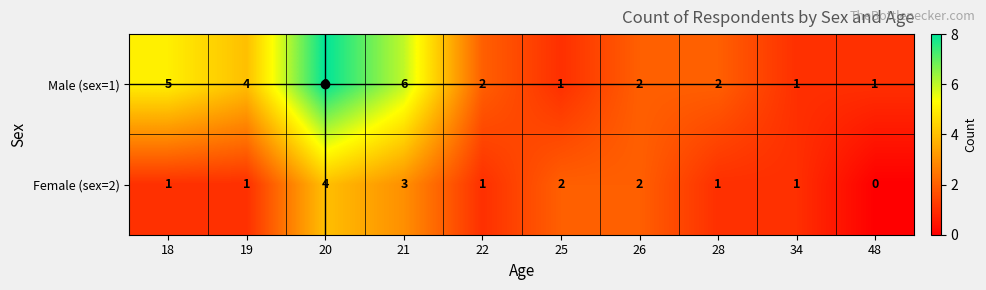

At which category does the chart reach its minimum across all series?

48